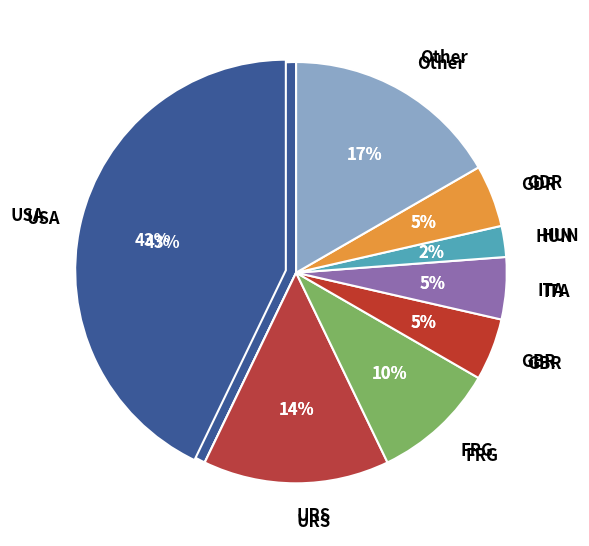

What is the ratio of the value at HUN to the value at Other?

0.1